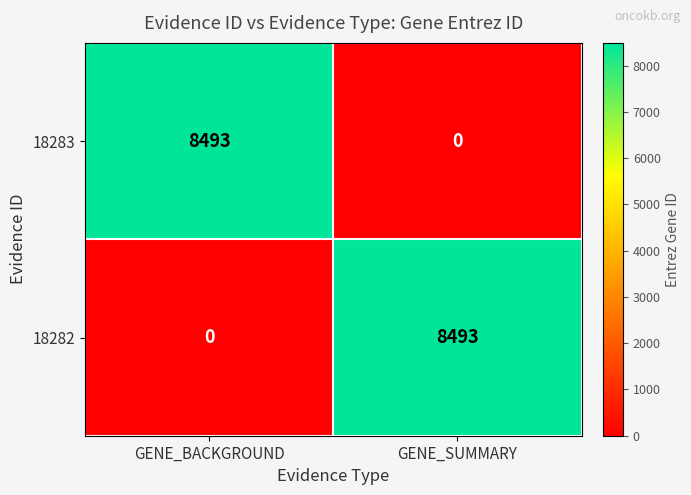

The 18283 series shows 8493 at GENE_BACKGROUND. True or false?

True